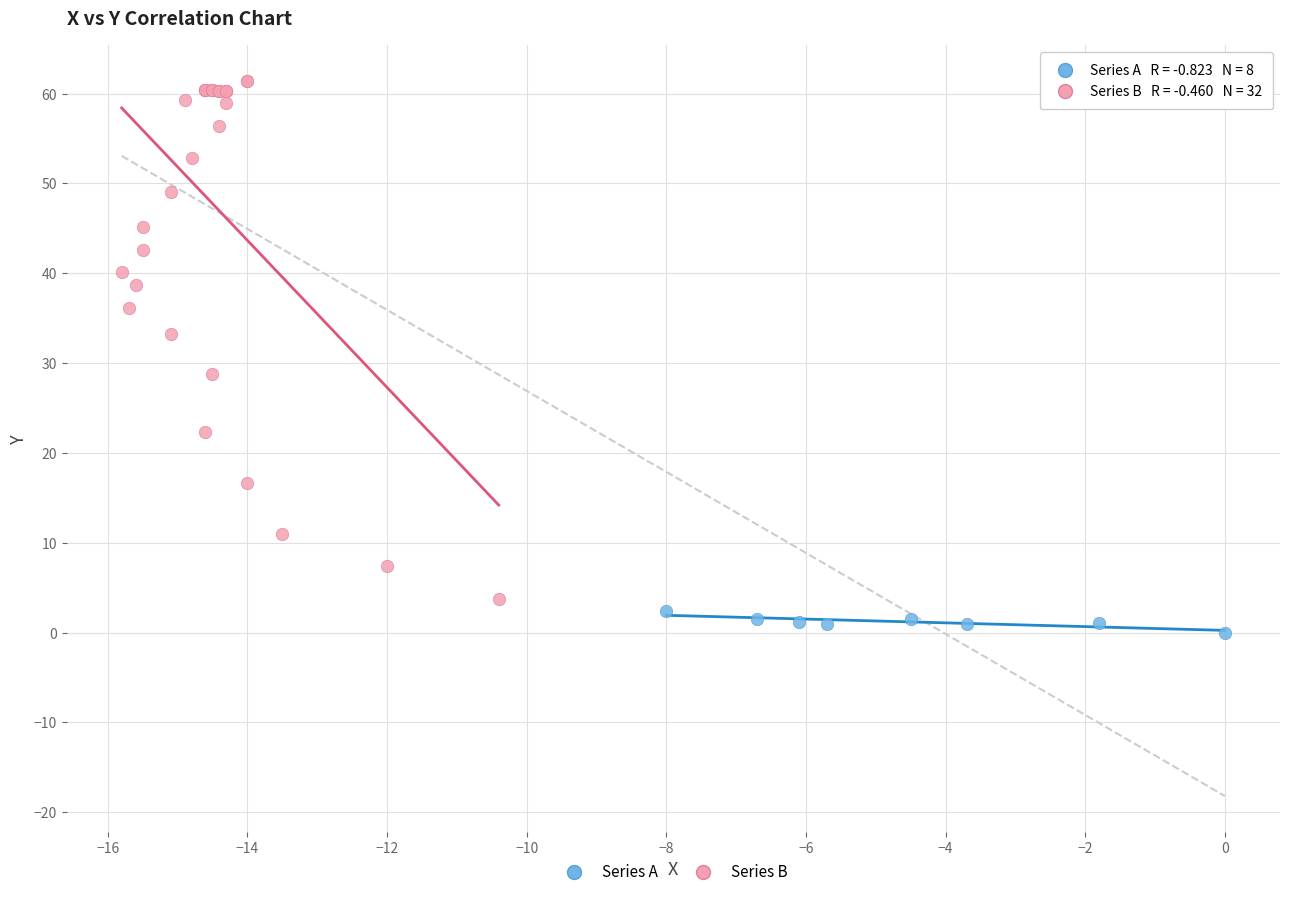

Which series reaches the minimum Y coordinate?

Series A